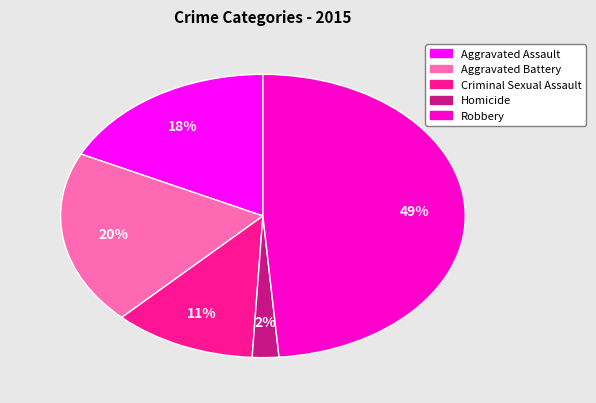

Approximately how many times larger is the value at Aggravated Battery compared to Robbery?

0.4